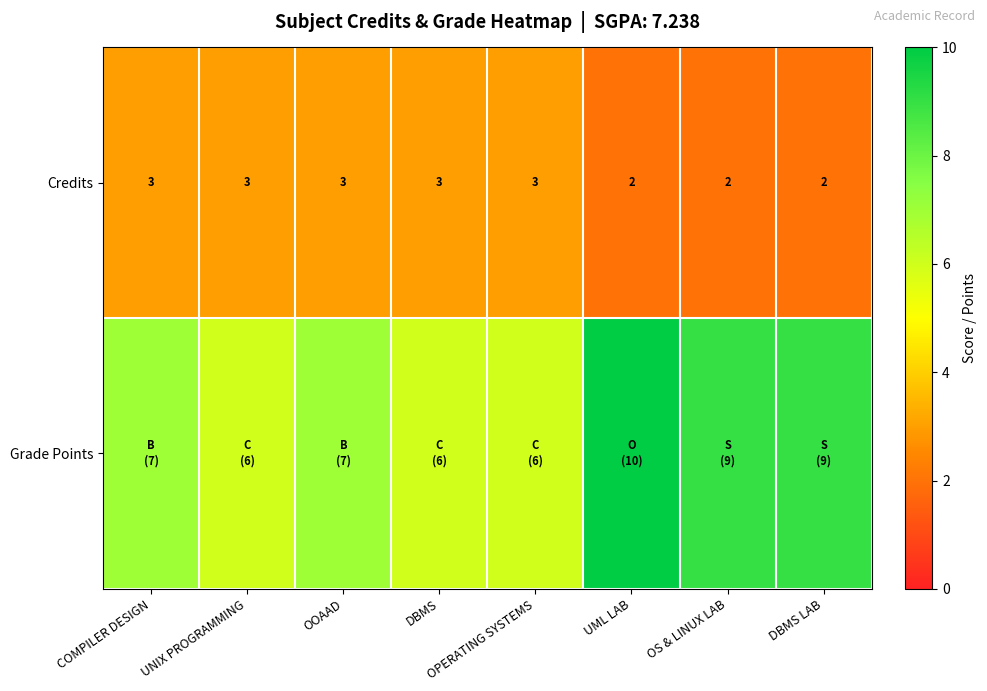

How many categories are shown in the chart?

8